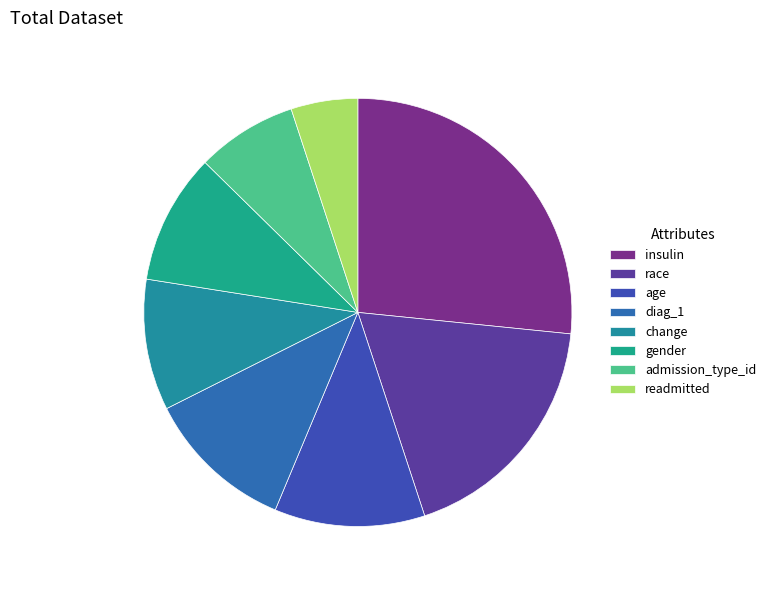

What percentage is the age slice, to the nearest percent?

11%